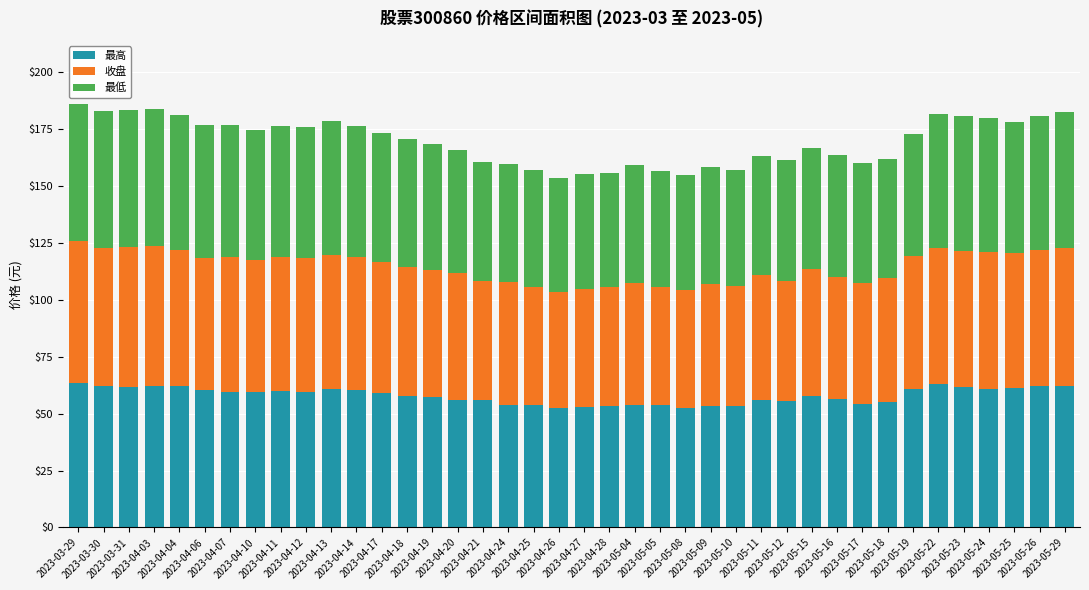

What are all the series names shown in the legend?

最高, 收盘, 最低